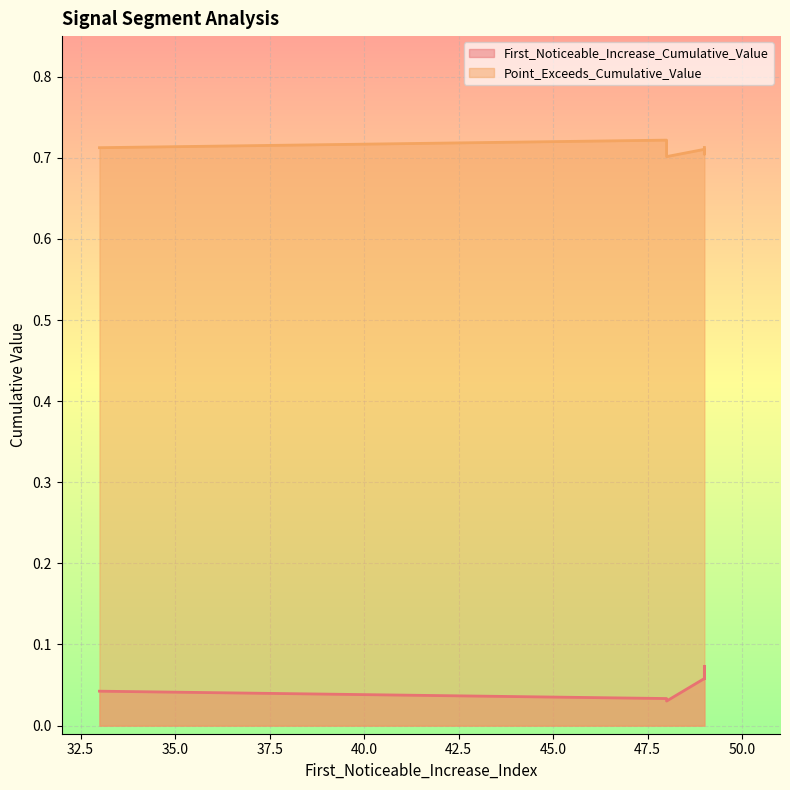

Rank the categories by Point_Exceeds_Cumulative_Value value from highest to lowest.

48, 49, 33, 48, 49, 49, 49, 49, 49, 48